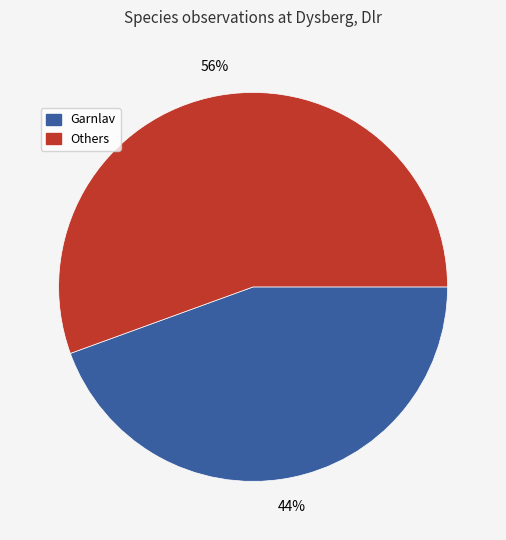

To the nearest percent, what is the average slice percentage?

50%